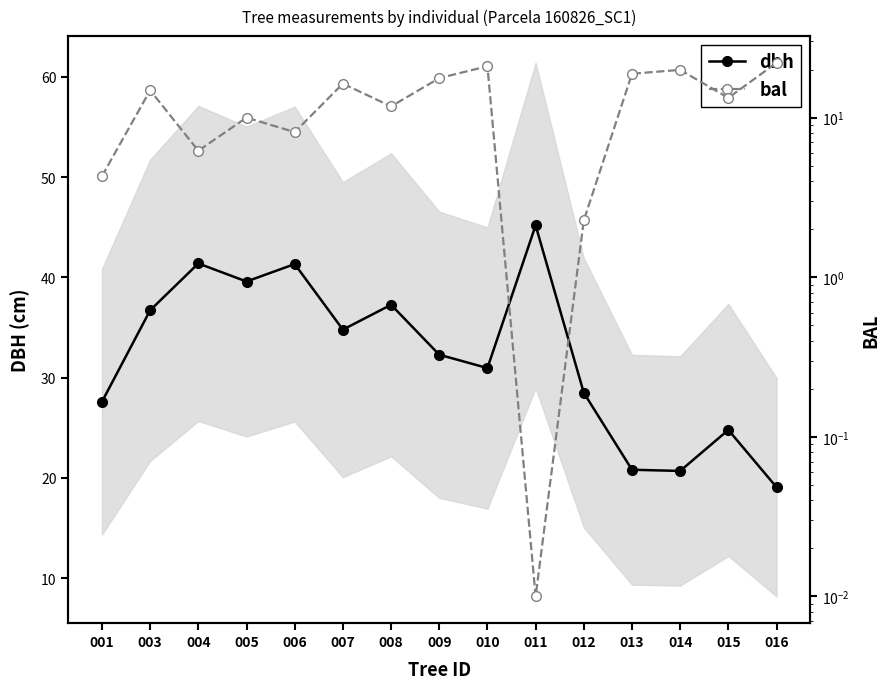

Reading left to right, extract all data points from this chart.

dbh: 27.6	36.7	41.4	39.6	41.3	34.8	37.3	32.3	31.0	45.2	28.5	20.8	20.7	24.8	19.1
bal: 4.3	14.8	6.2	10.0	8.1	16.3	11.8	17.7	21.0	0.0	2.3	18.8	19.9	13.3	22.1